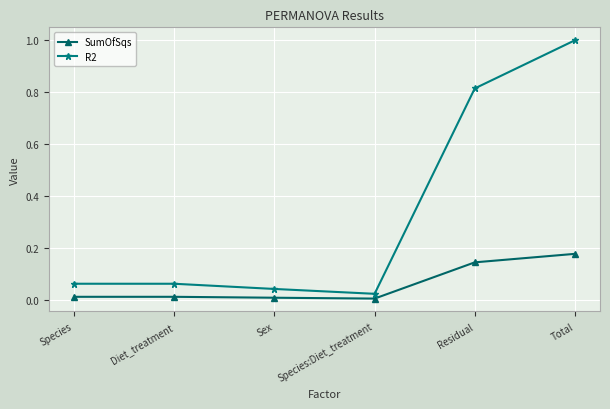

At Sex, list the series in order from largest to smallest.

R2, SumOfSqs